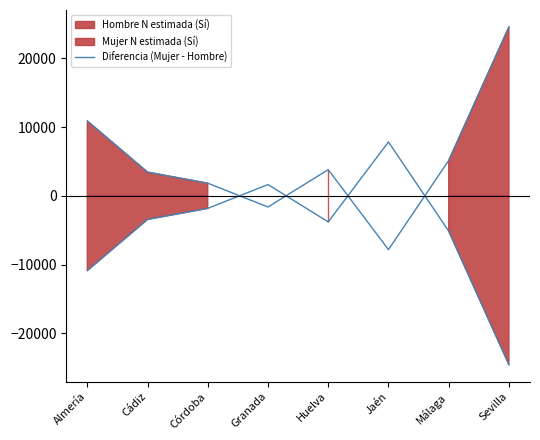

What is the greatest value displayed?

24575